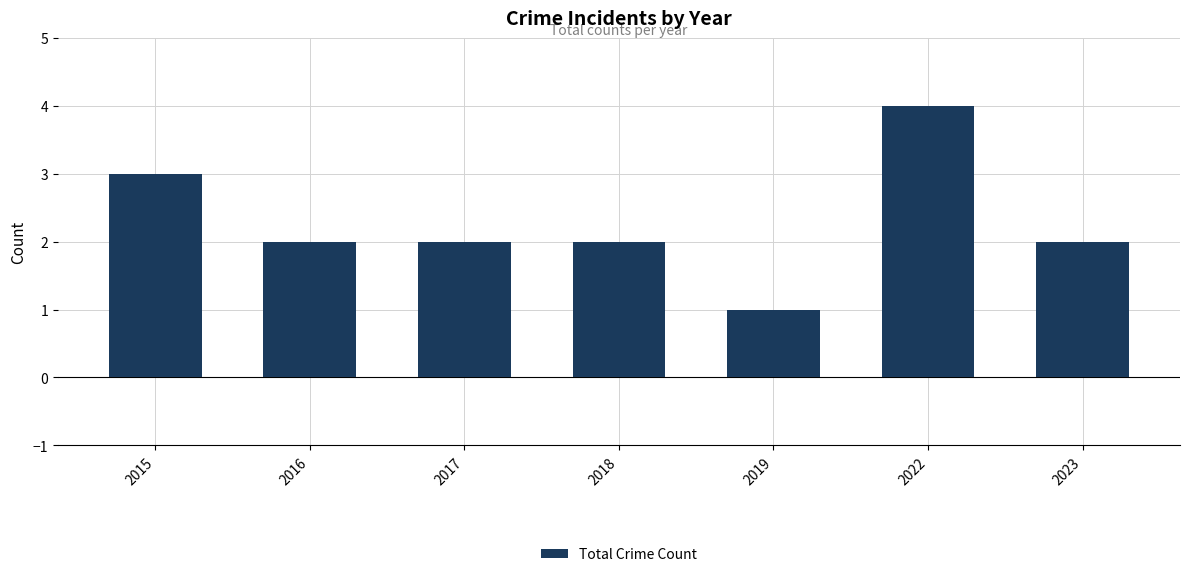

Read the value at 2018.

2